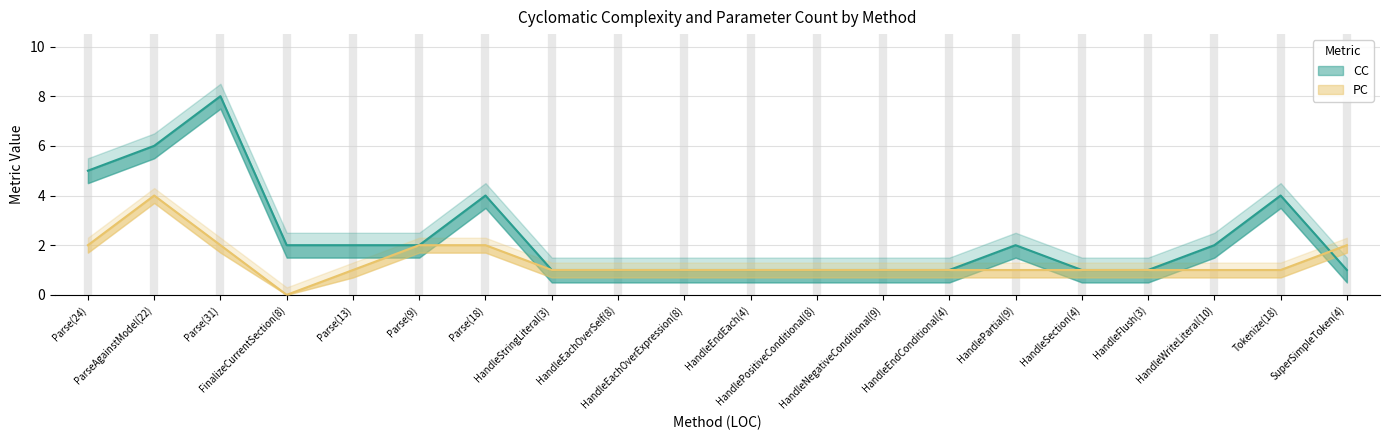

Reading left to right, list all the values displayed in this chart.

CC: Parse(24)=5	ParseAgainstModel(22)=6	Parse(31)=8	FinalizeCurrentSection(8)=2	Parse(13)=2	Parse(9)=2	Parse(18)=4	HandleStringLiteral(3)=1	HandleEachOverSelf(8)=1	HandleEachOverExpression(8)=1	HandleEndEach(4)=1	HandlePositiveConditional(8)=1	HandleNegativeConditional(9)=1	HandleEndConditional(4)=1	HandlePartial(9)=2	HandleSection(4)=1	HandleFlush(3)=1	HandleWriteLiteral(10)=2	Tokenize(18)=4	SuperSimpleToken(4)=1
PC: Parse(24)=2	ParseAgainstModel(22)=4	Parse(31)=2	FinalizeCurrentSection(8)=0	Parse(13)=1	Parse(9)=2	Parse(18)=2	HandleStringLiteral(3)=1	HandleEachOverSelf(8)=1	HandleEachOverExpression(8)=1	HandleEndEach(4)=1	HandlePositiveConditional(8)=1	HandleNegativeConditional(9)=1	HandleEndConditional(4)=1	HandlePartial(9)=1	HandleSection(4)=1	HandleFlush(3)=1	HandleWriteLiteral(10)=1	Tokenize(18)=1	SuperSimpleToken(4)=2